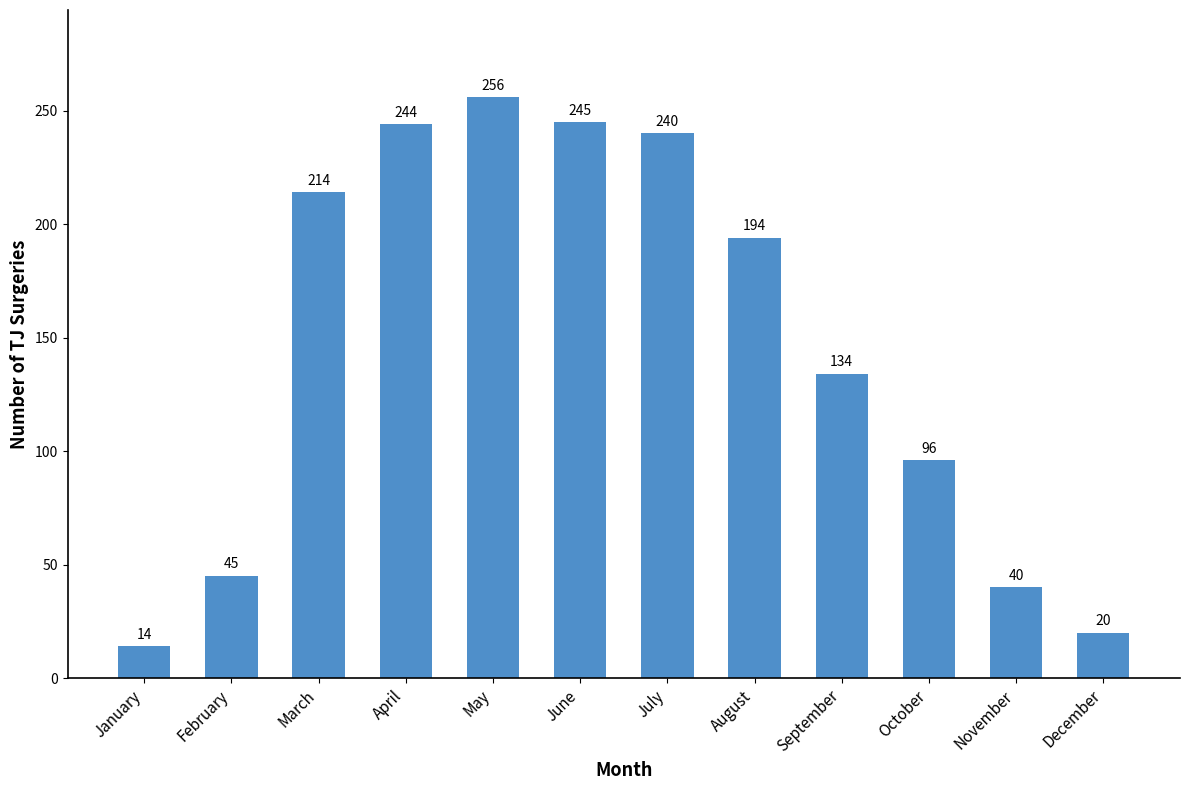

Does the chart contain any negative values?

No